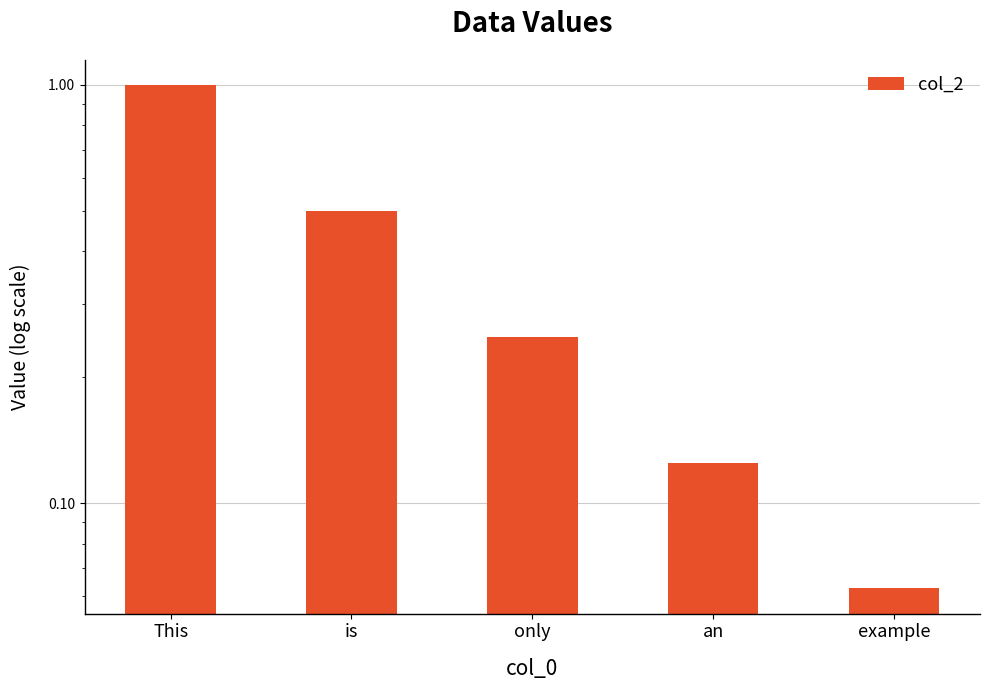

What is the change in value from an to example?

-0.1